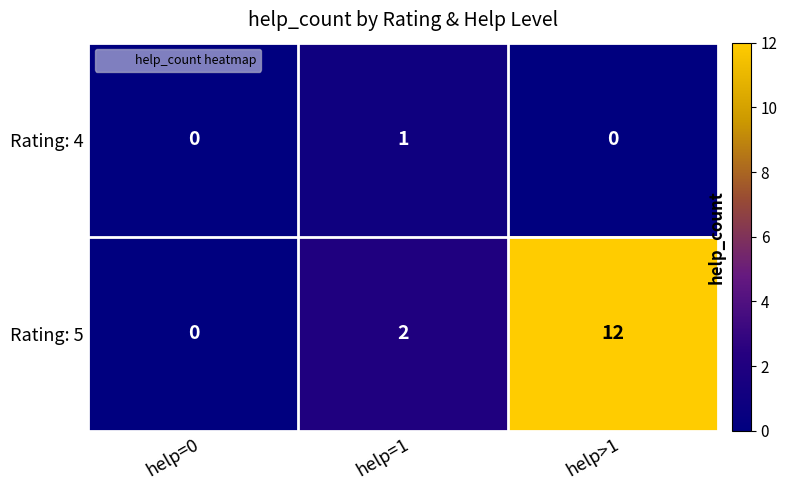

Reading right to left, list all the values displayed in this chart.

Rating: 4: help>1=0	help=1=1	help=0=0
Rating: 5: help>1=12	help=1=2	help=0=0